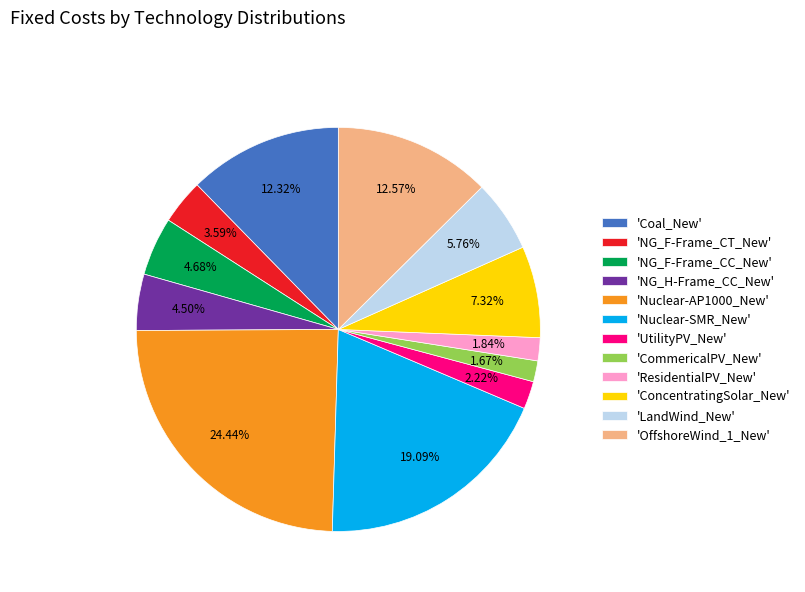

Is the sum of 'CommericalPV_New' and 'NG_F-Frame_CT_New' greater than half?

No